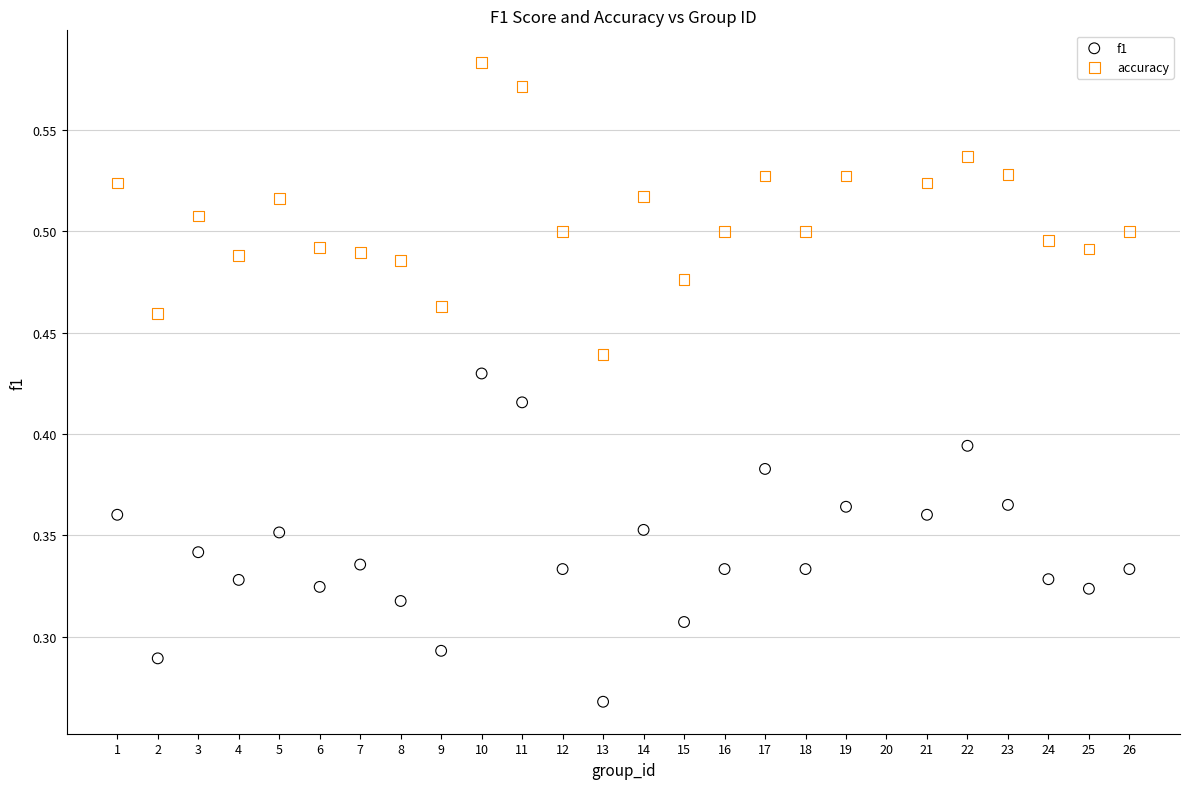

Which series contains the lowest Y value?

f1